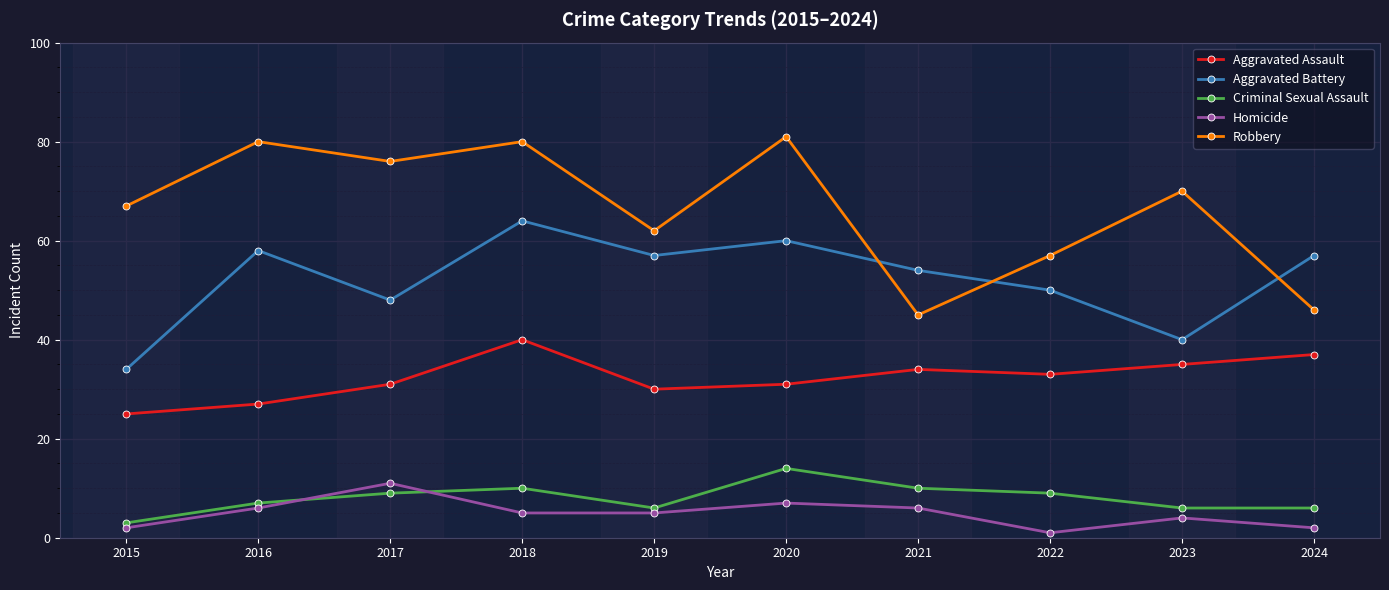

True or false: Aggravated Assault has a value of 11 at 2024.

False